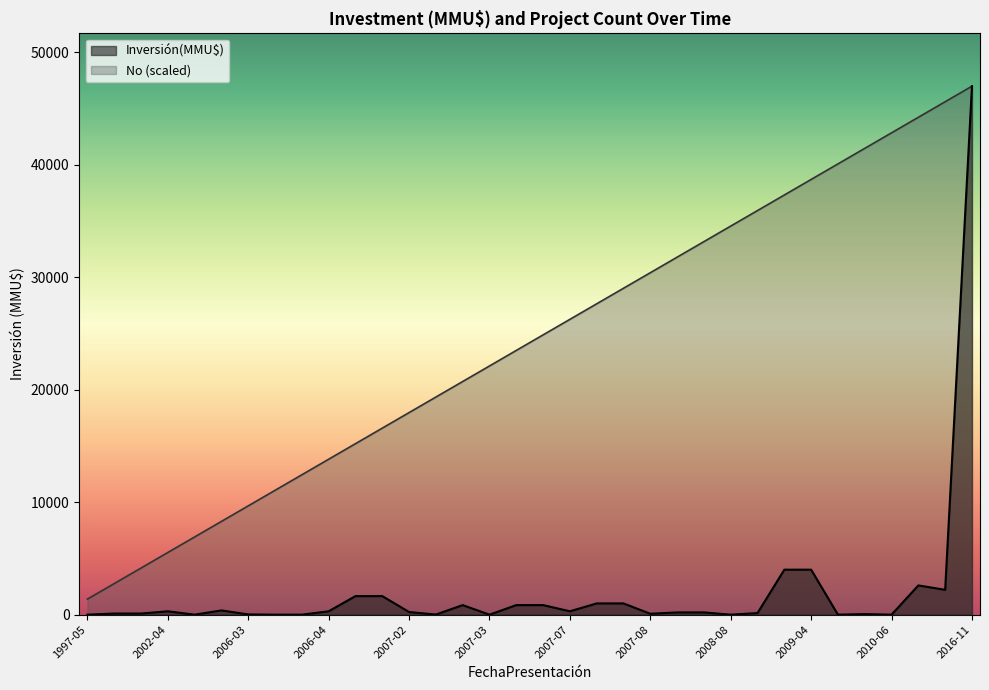

Which series has the largest range (max minus min)?

Inversión(MMU$)